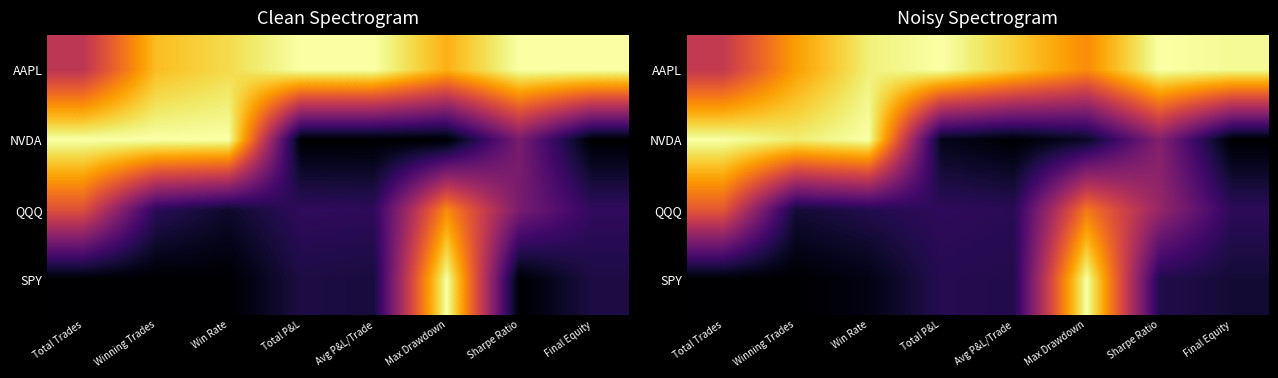

Is it true that NVDA equals 0.1 at Total P&L?

False